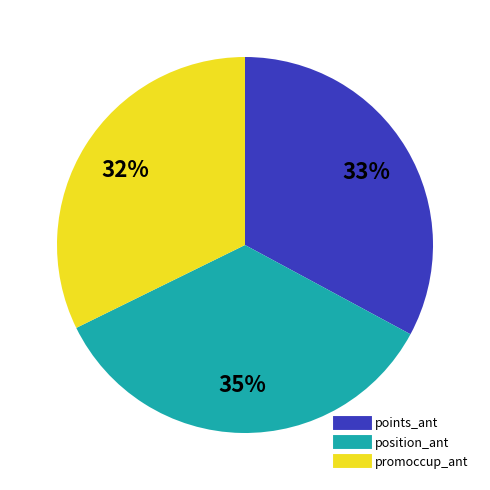

What is the largest slice in the pie chart?

position_ant